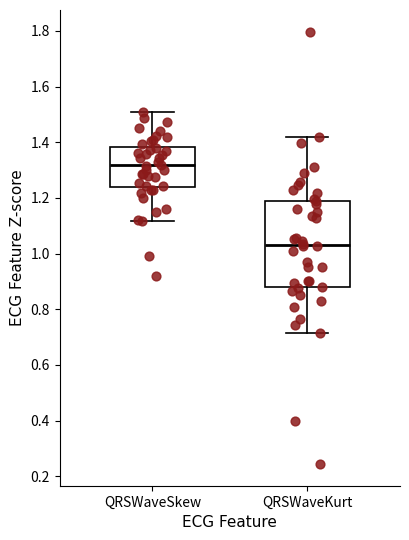

Reading left to right, transcribe this box plot: for each box, give where its median line is, the range the box spans, and where its two whiskers end, as read against the y-axis. The values are not printed on the chart, so give them approximately, as read against the axis.

QRSWaveSkew: median 1.32, box 1.24 to 1.38, whiskers 1.12 to 1.50
QRSWaveKurt: median 1.04, box 0.88 to 1.18, whiskers 0.72 to 1.42